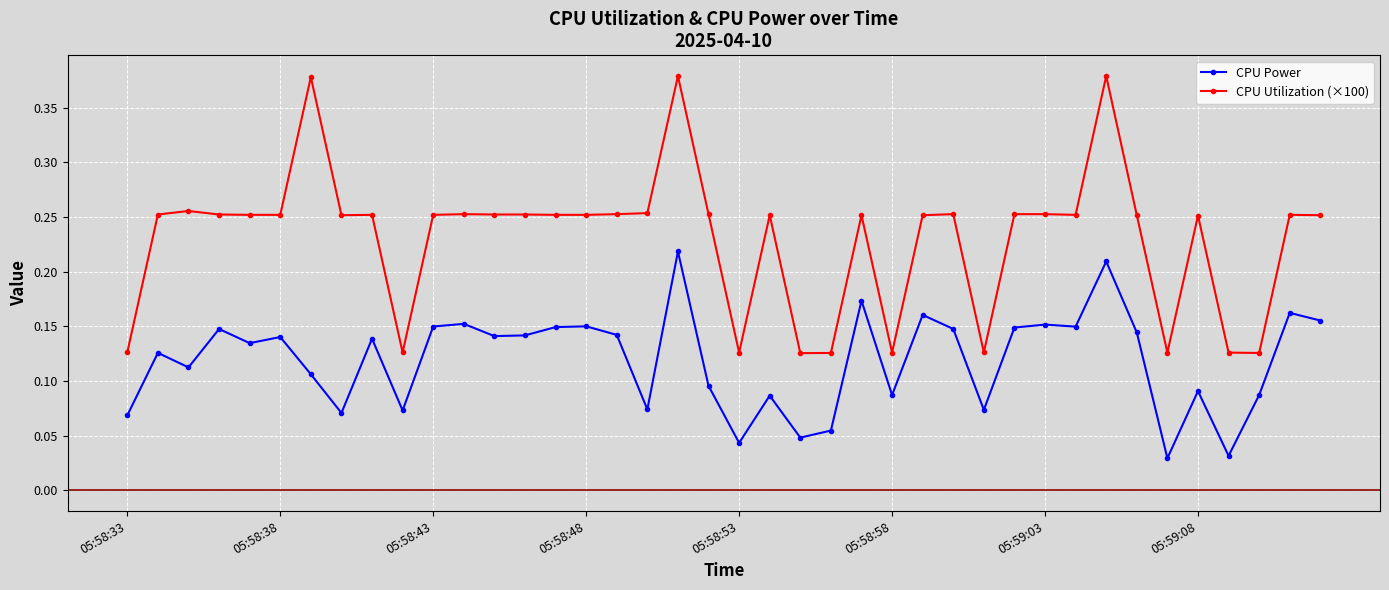

True or false: CPU Power has more than 2 points higher than both neighbors.

True